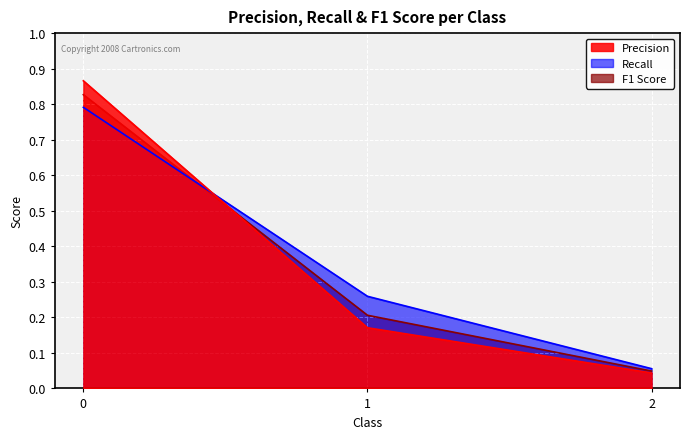

Reading left to right, list all the values displayed in this chart.

Precision: 0=0.9	1=0.2	2=0.0
Recall: 0=0.8	1=0.3	2=0.1
F1 Score: 0=0.8	1=0.2	2=0.0